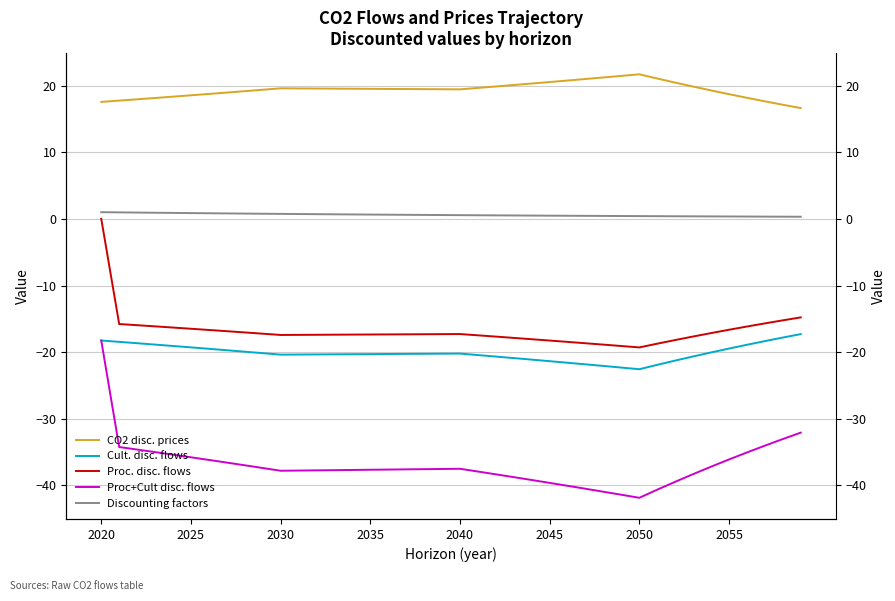

True or false: Discounting factors and Cult. disc. flows intersect in this chart.

False